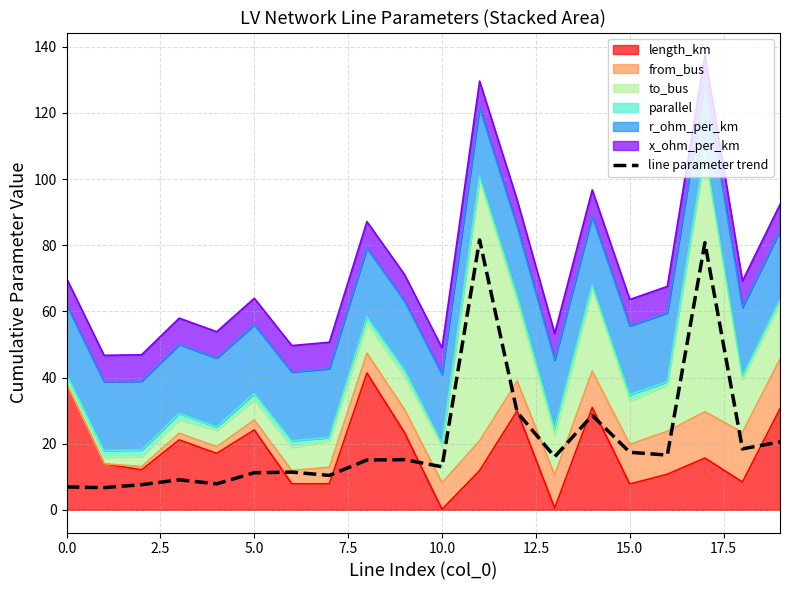

What is the value of the 14th point from the left?

16.0